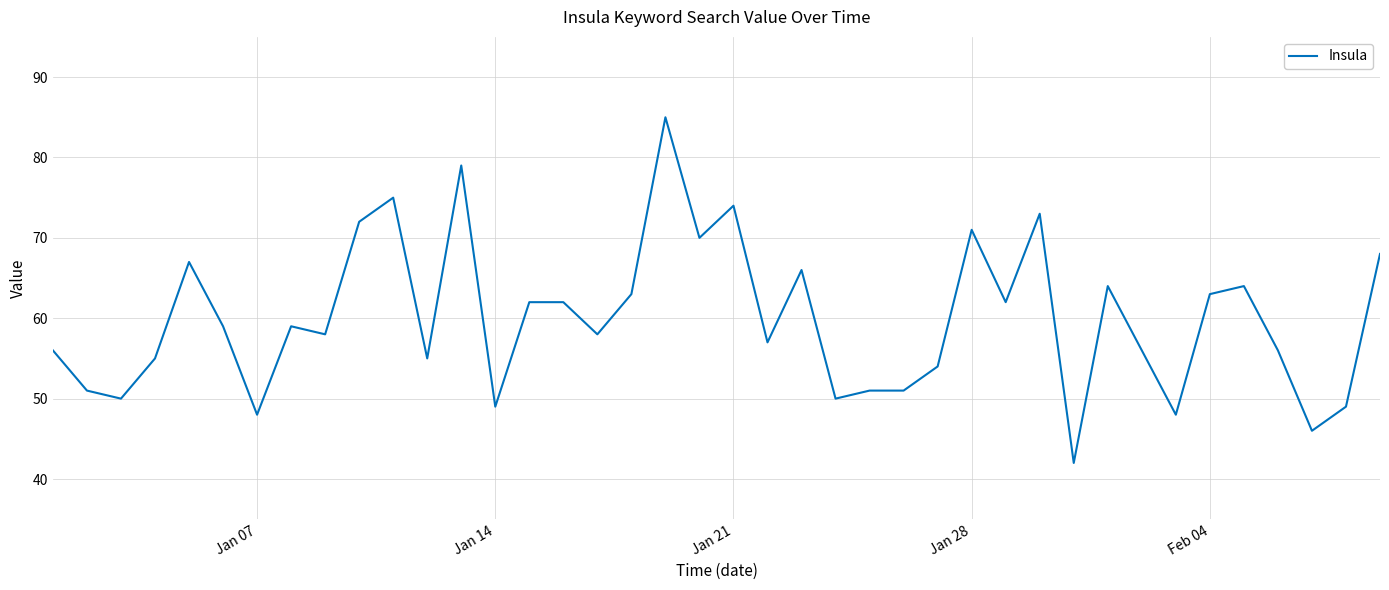

True or false: the data has more than 1 interior local peaks.

True